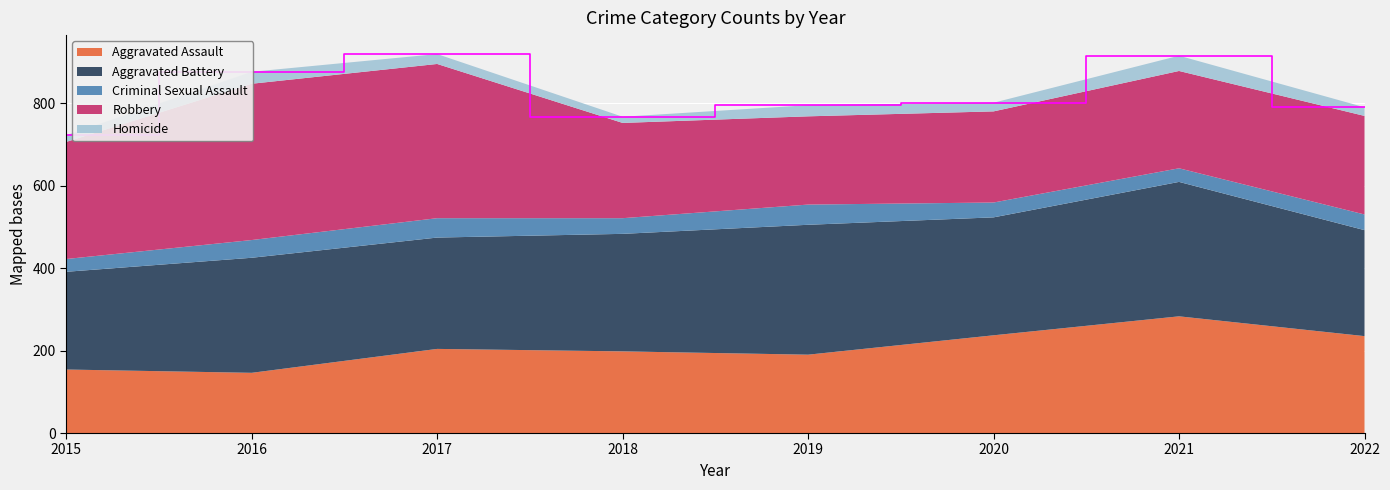

Reading left to right, transcribe all the data shown in this chart.

Aggravated Assault: 154	146	204	198	190	237	283	235
Aggravated Battery: 237	279	270	285	315	286	326	257
Criminal Sexual Assault: 31	43	47	38	49	36	33	38
Robbery: 284	379	374	231	214	221	236	239
Homicide: 16	29	24	15	27	21	37	21